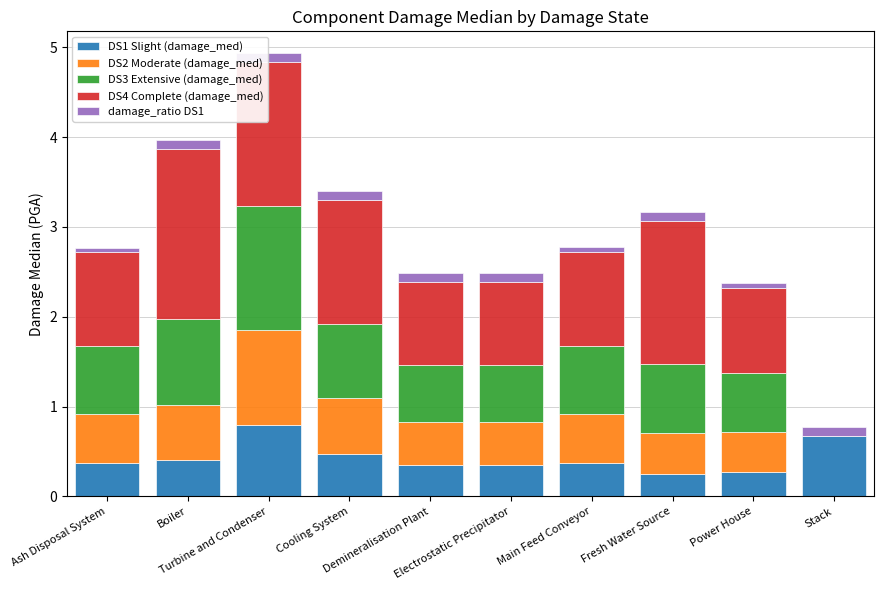

What is the highest value of the DS1 Slight (damage_med) series?

0.8